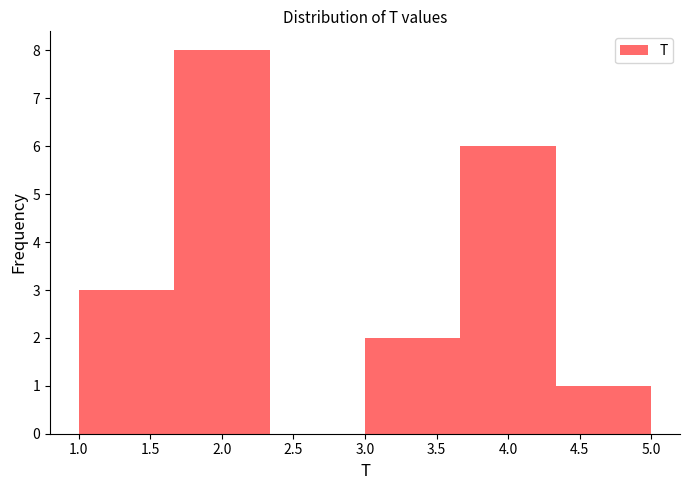

Over which range of the x-axis is the bar tallest?

1.65 to 2.35